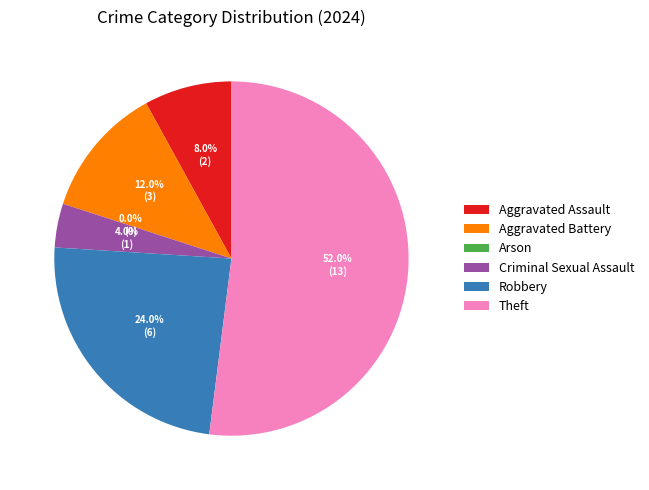

What is the change in value from Robbery to Theft?

+7